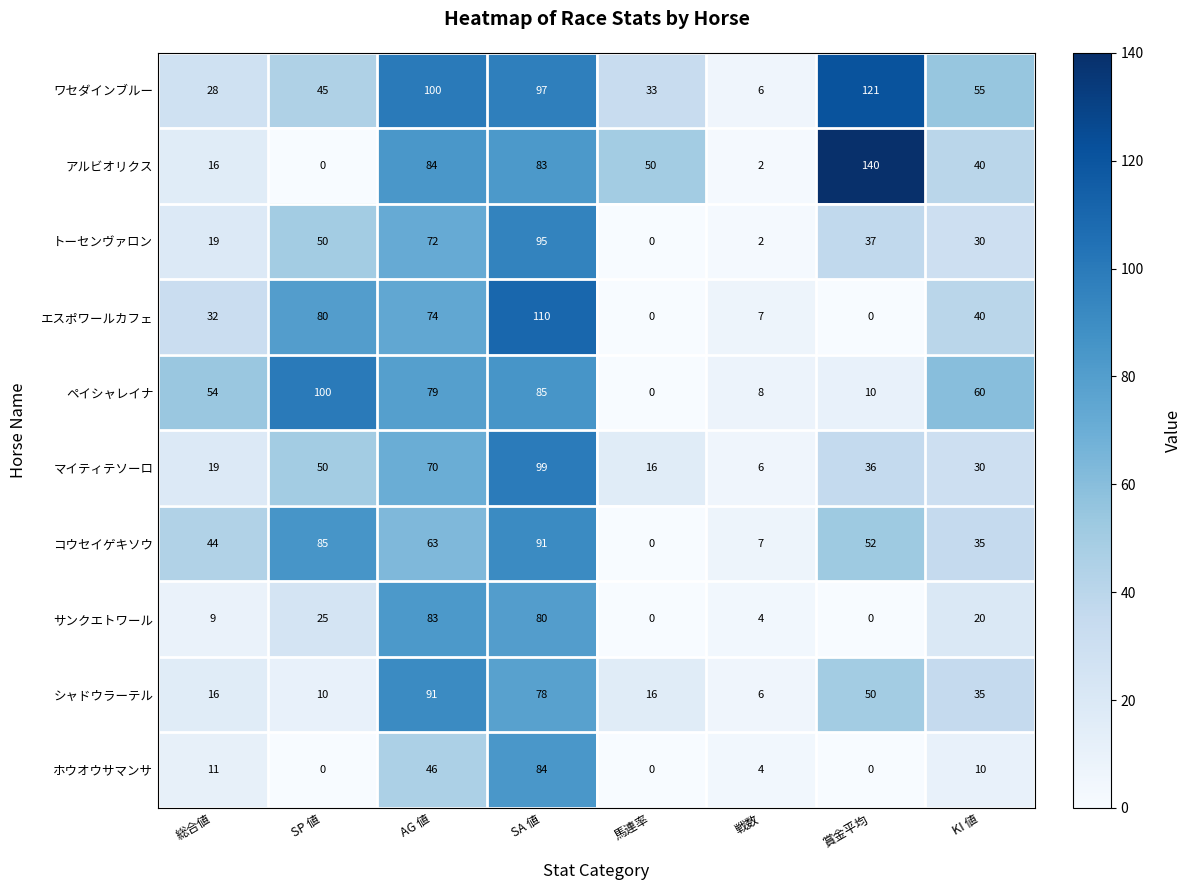

Which series has the largest total across all categories?

ワセダインブルー